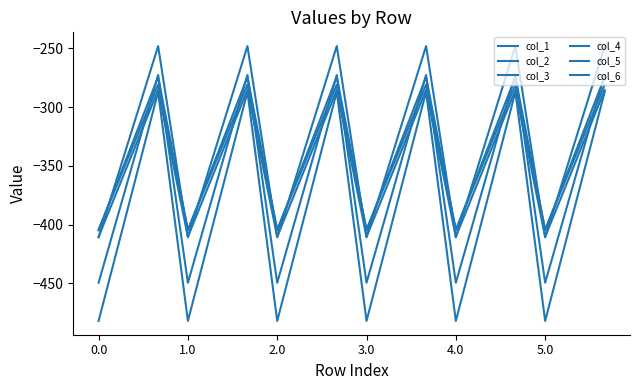

How many distinct data groups are displayed?

6